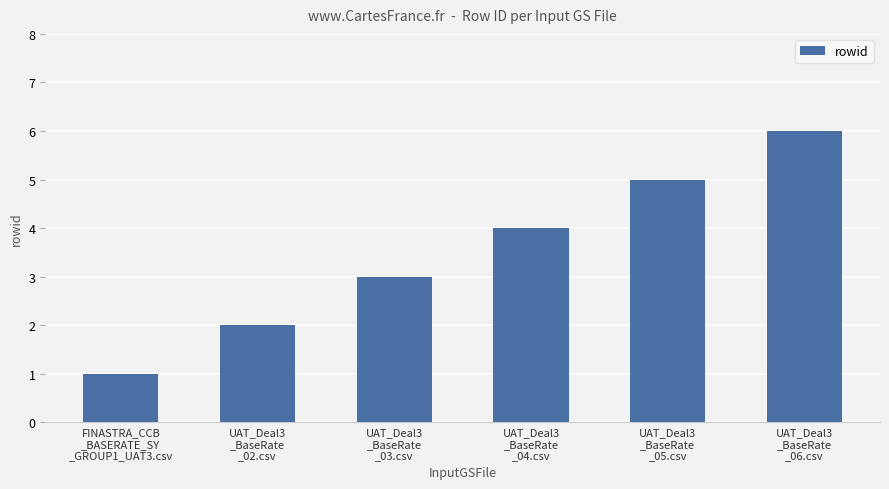

Which label corresponds to the smallest value in the chart?

FINASTRA_CCB
_BASERATE_SY
_GROUP1_UAT3.csv